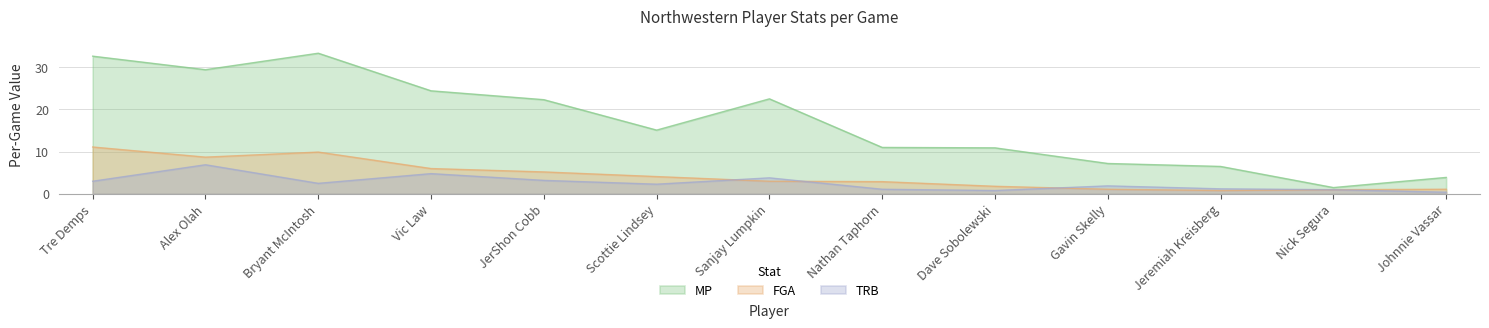

At which category does FGA reach its first local peak?

Bryant McIntosh